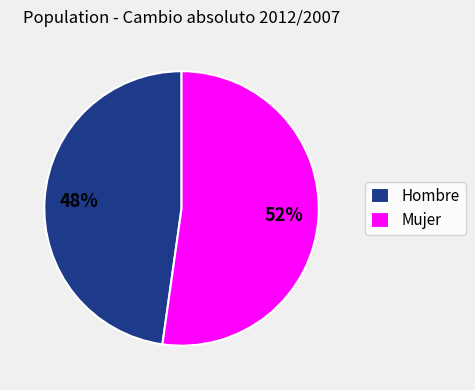

To the nearest percent, what percentage of the pie is Mujer?

52%